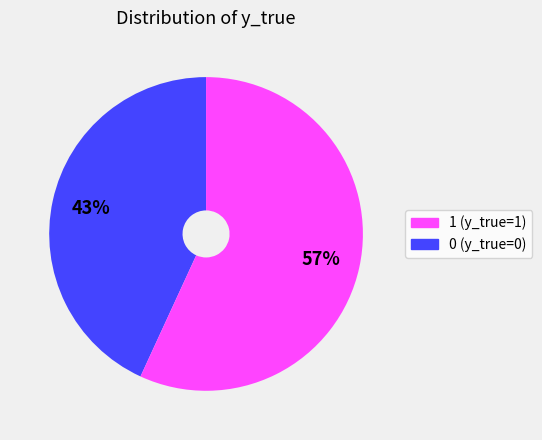

Is there any slice that represents more than half of the pie?

Yes